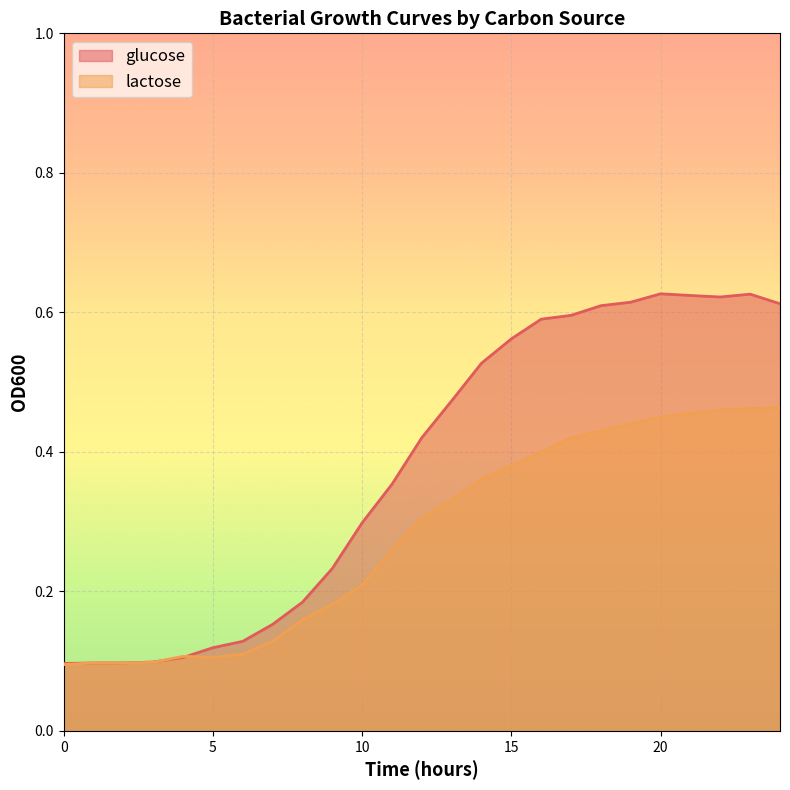

Does the chart display data point markers on the line(s)?

No